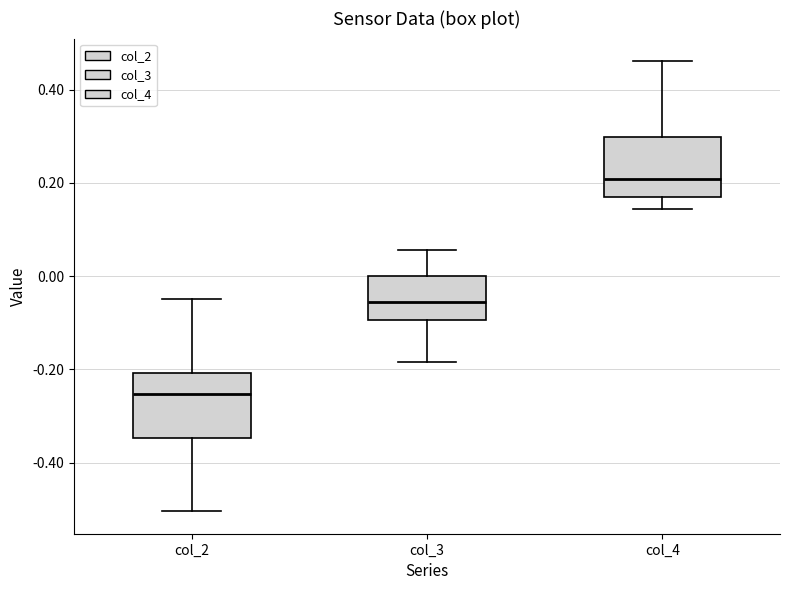

Reading left to right, transcribe this box plot: for each box, give where its median line is, the range the box spans, and where its two whiskers end, as read against the y-axis. The values are not printed on the chart, so give them approximately, as read against the axis.

col_2: median -0.26, box -0.34 to -0.20, whiskers -0.50 to -0.04
col_3: median -0.06, box -0.10 to 0.00, whiskers -0.18 to 0.06
col_4: median 0.20, box 0.16 to 0.30, whiskers 0.14 to 0.46